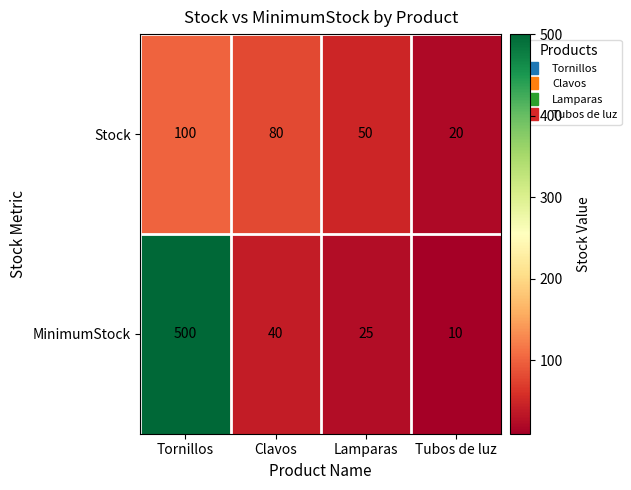

Reading left to right, transcribe all the data shown in this chart.

Stock: 100	80	50	20
MinimumStock: 500	40	25	10